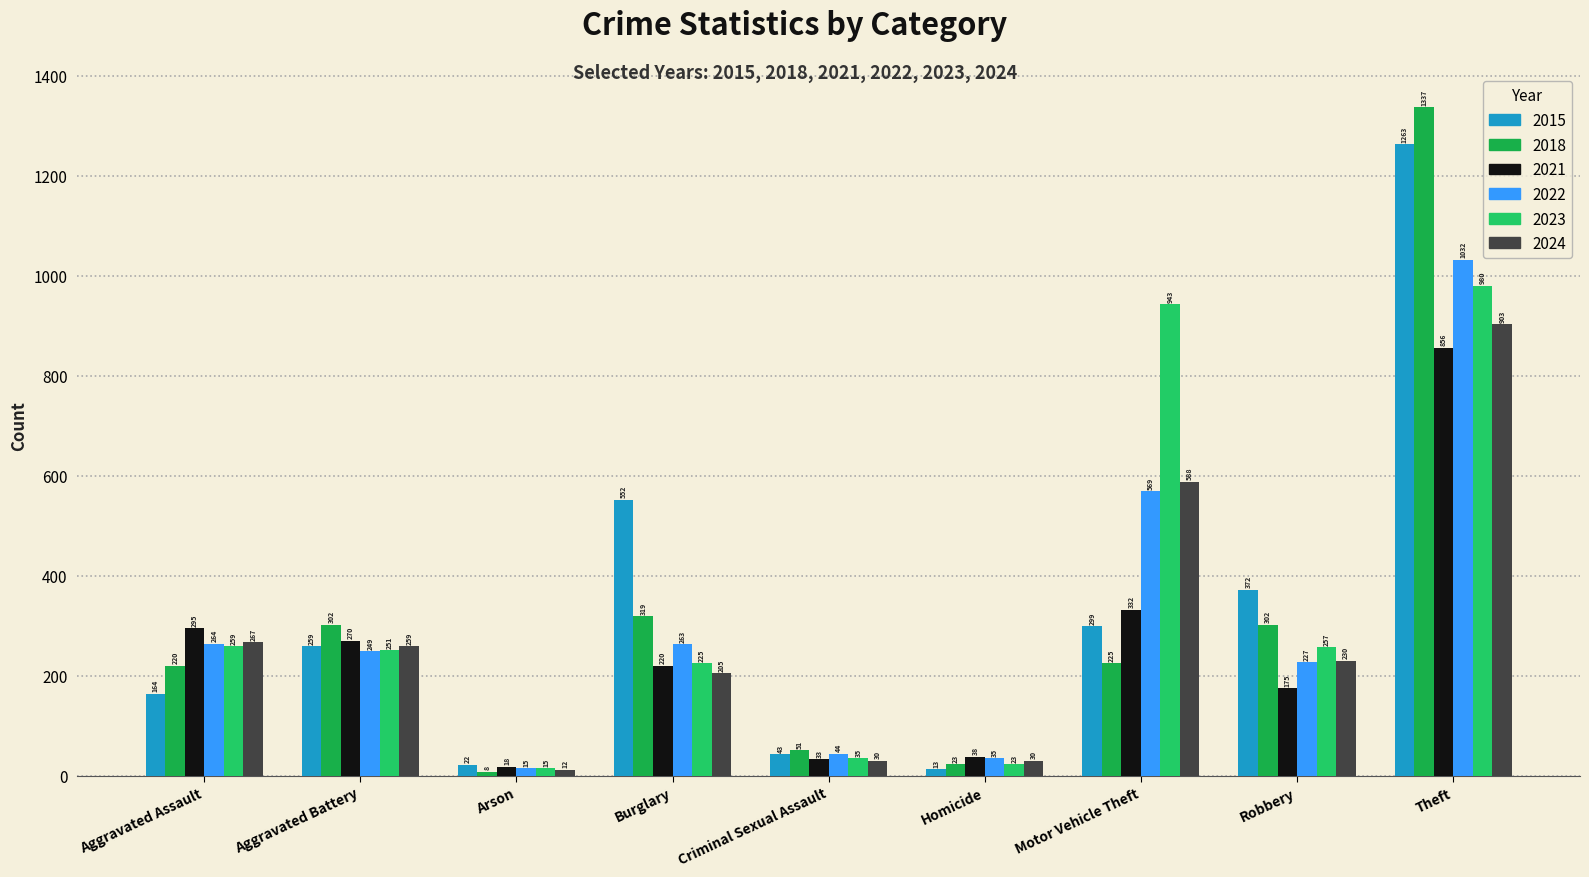

True or false: 2018 has a value of 302 at Aggravated Battery.

True